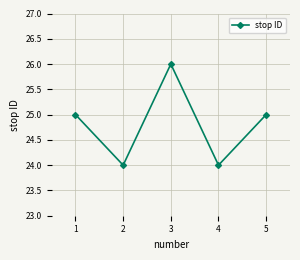

What is the minimum value shown in the chart?

24